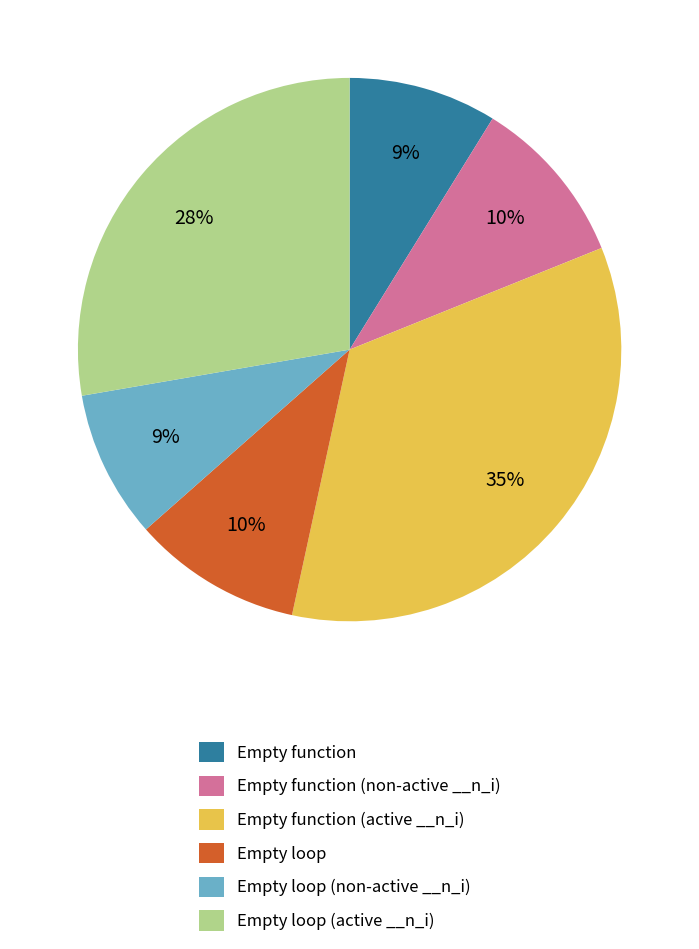

Does Empty loop (active __n_i) account for over 50% of the chart?

No